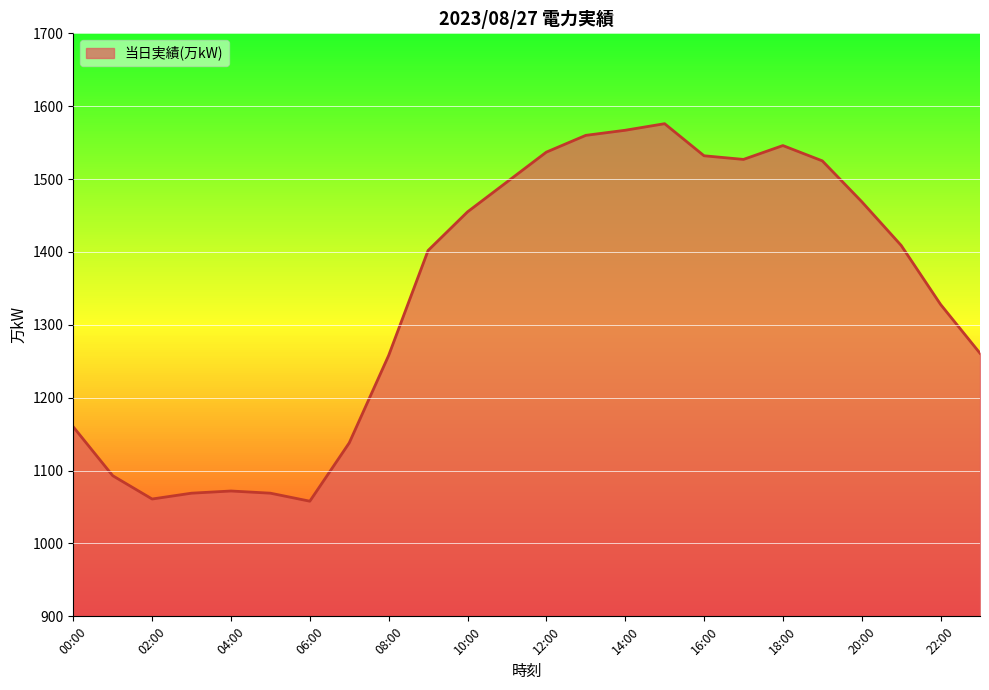

What is the difference between the maximum and second lowest values?

515